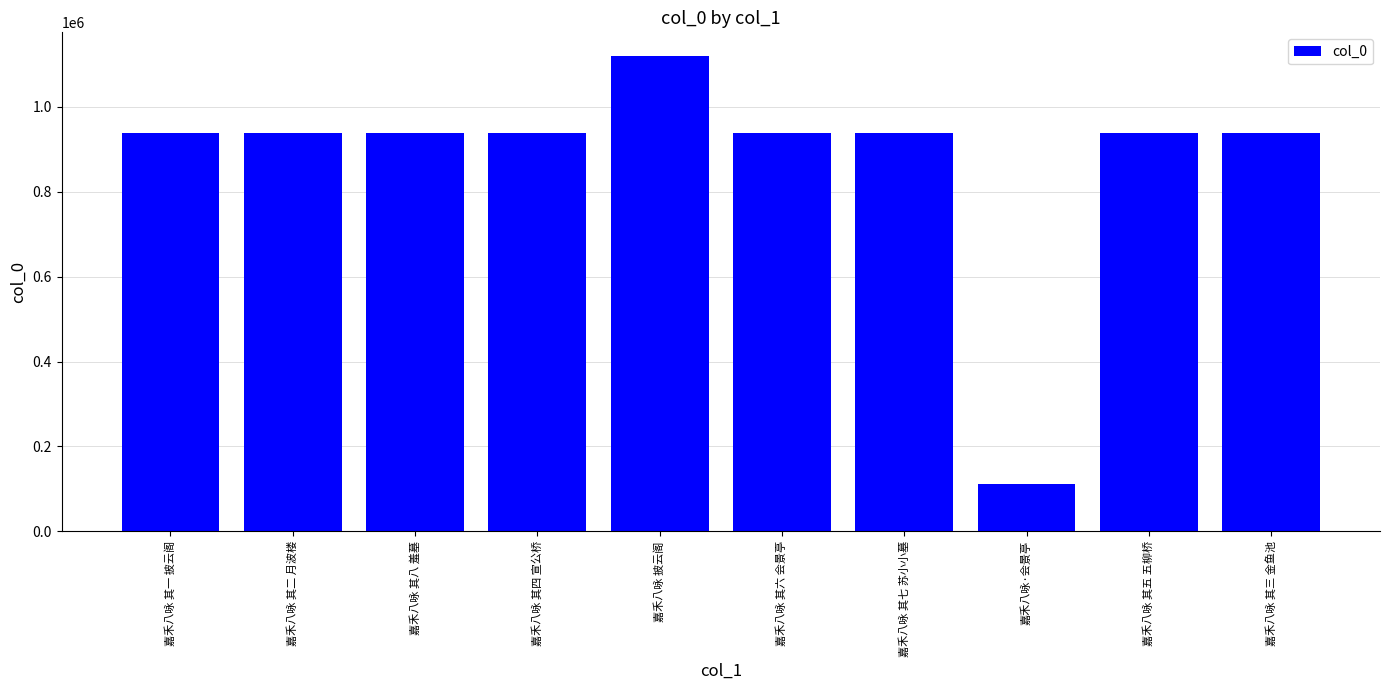

What is the difference between the maximum and second lowest values?

181265